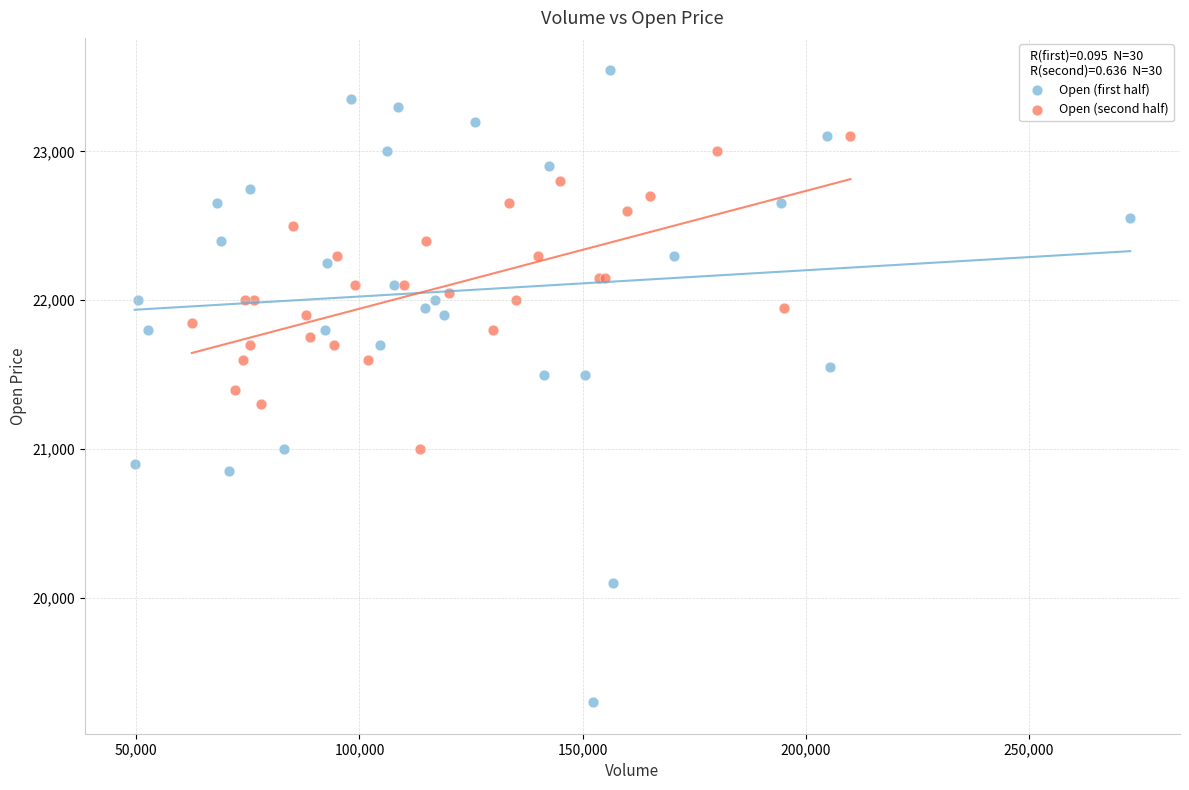

Which series contains the lowest Y value?

Open (first half)